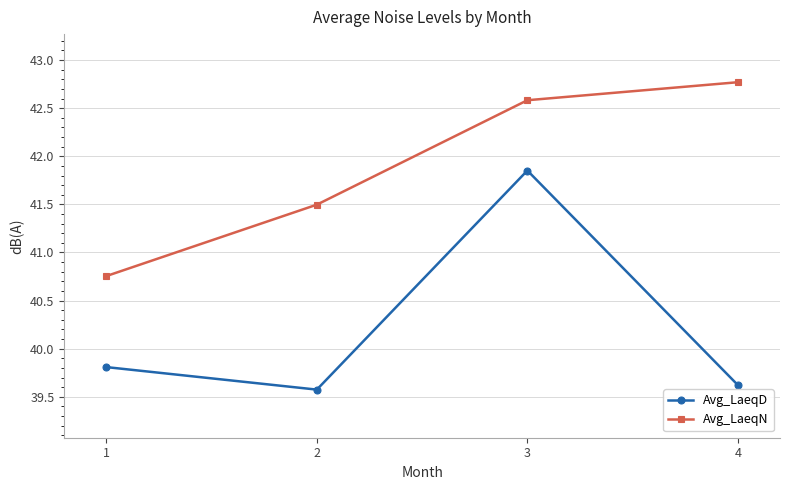

True or false: Avg_LaeqD and Avg_LaeqN intersect in this chart.

False